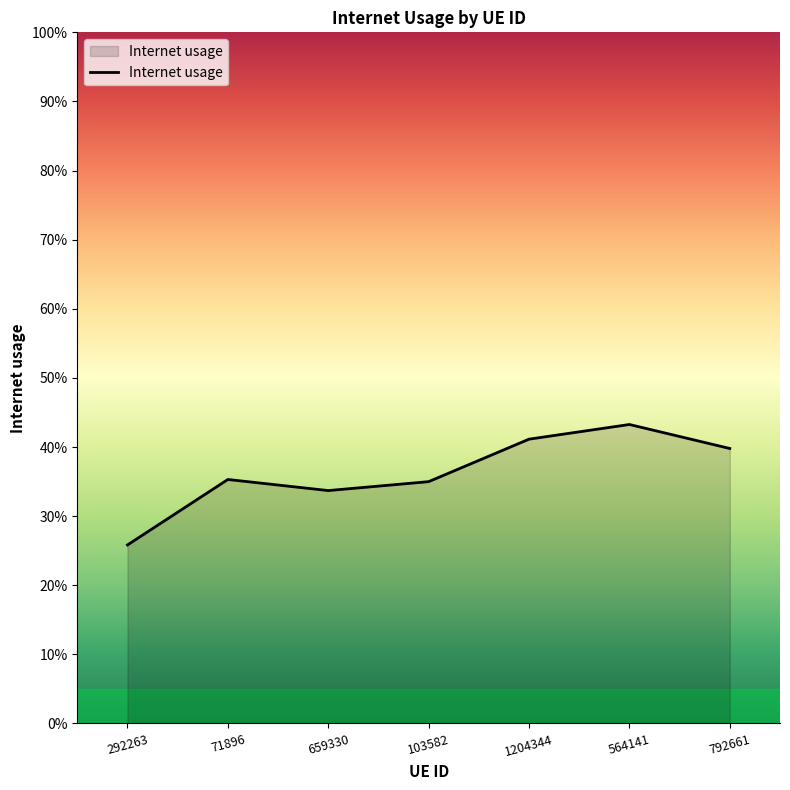

What is the sum of the values at 103582 and 564141?

0.8